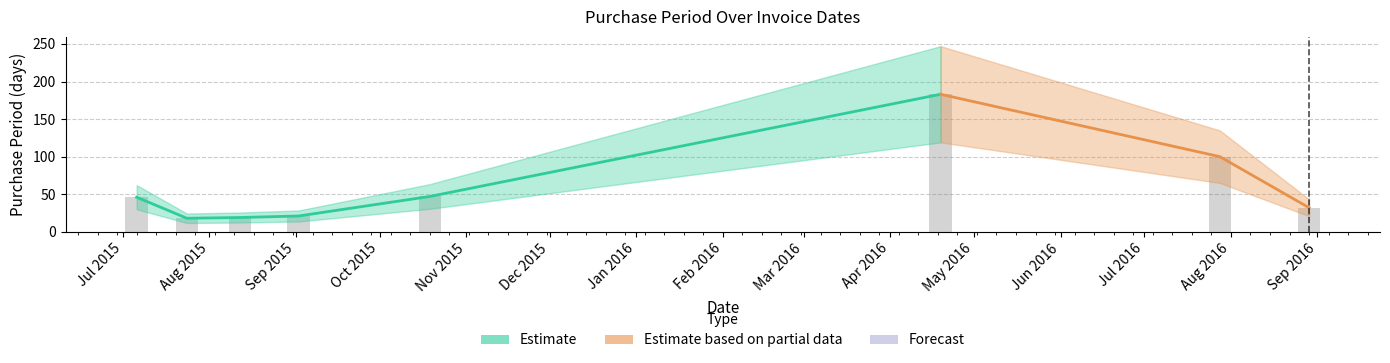

True or false: the data shows 47 at 2015-10-19.

True